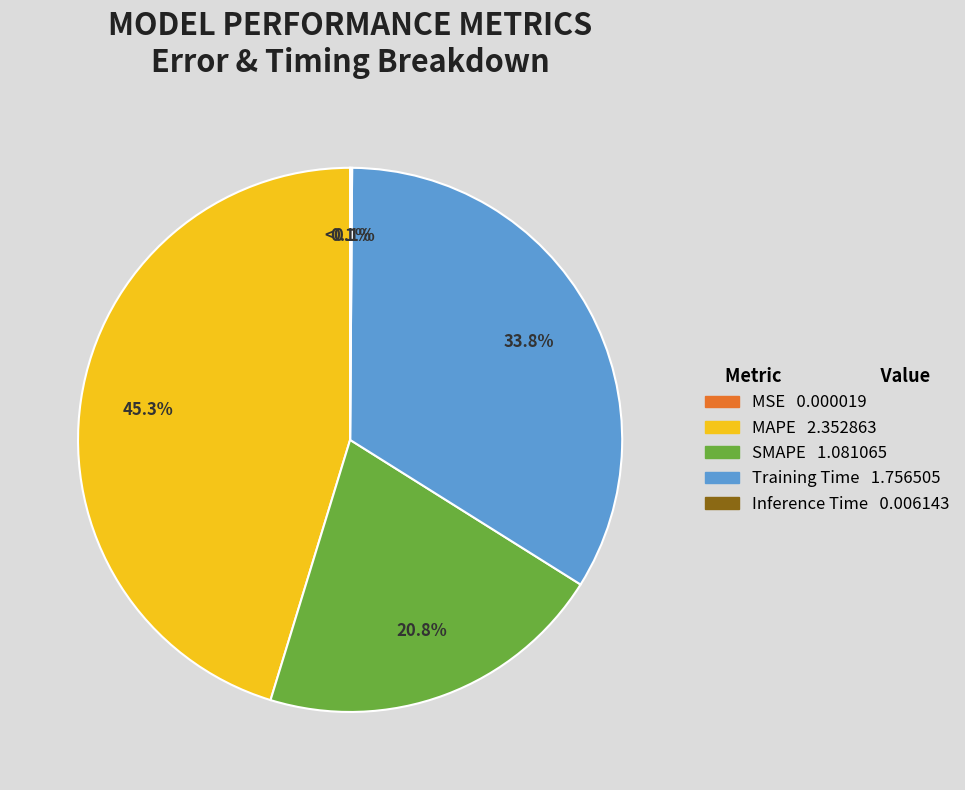

Which category has the smallest portion of the pie?

MSE